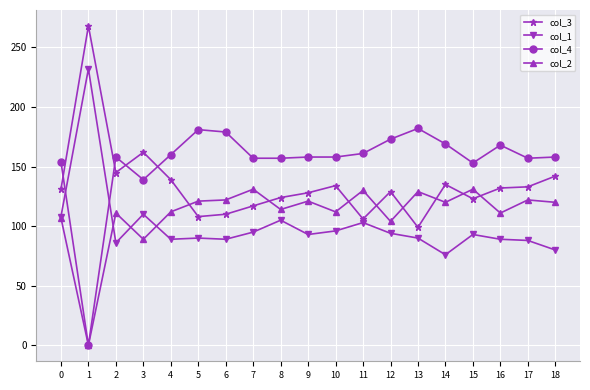

Is the value of col_4 at 17 greater than the value of col_1 at 7?

Yes